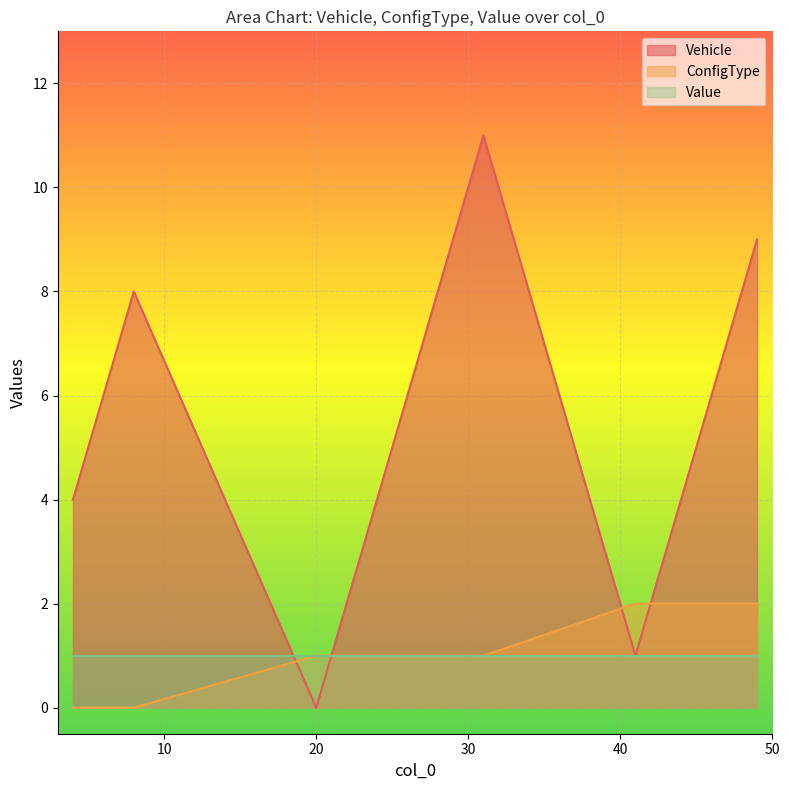

What are all the series names shown in the legend?

Vehicle, ConfigType, Value